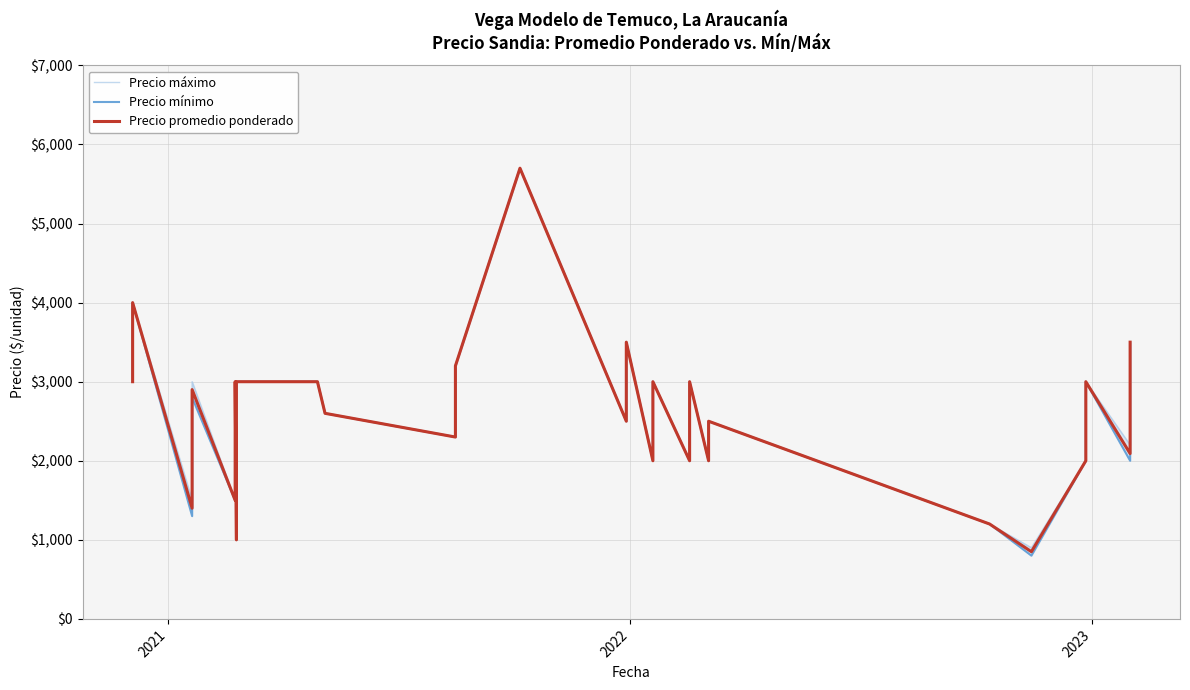

True or false: Precio promedio ponderado and Precio mínimo cross at least once.

False